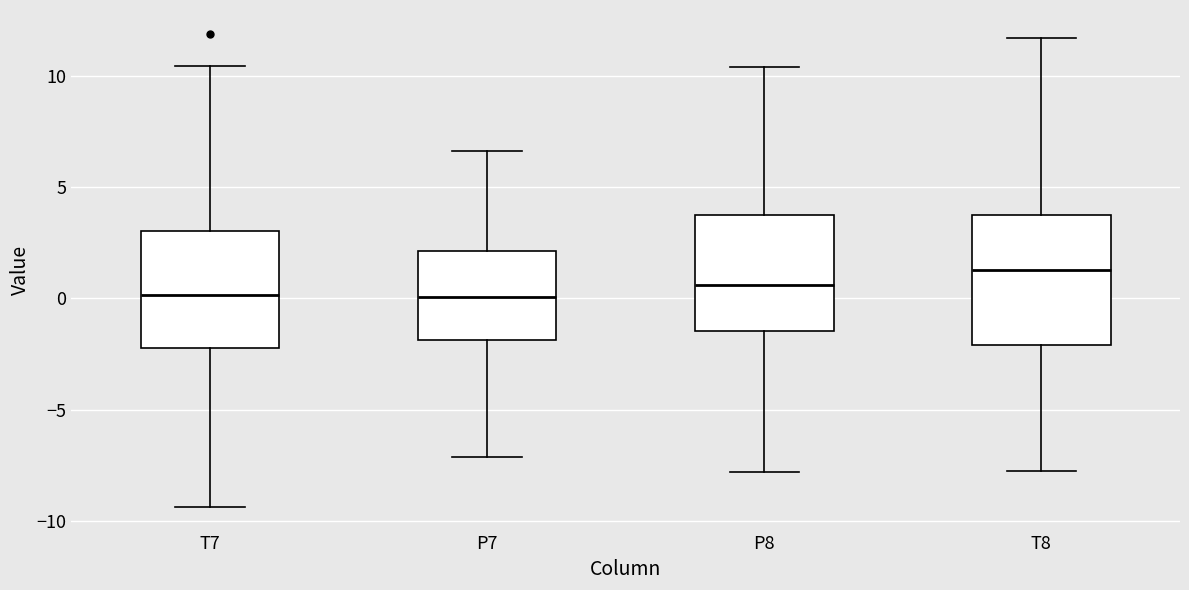

Which box's median line is the highest?

T8